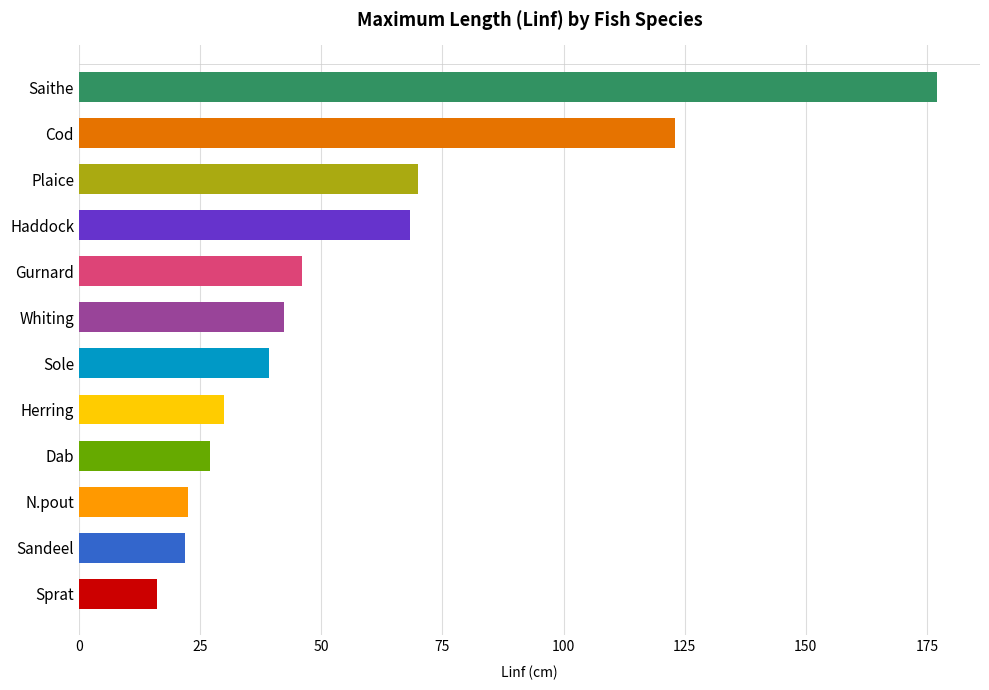

The value at Whiting is 16.8. True or false?

False